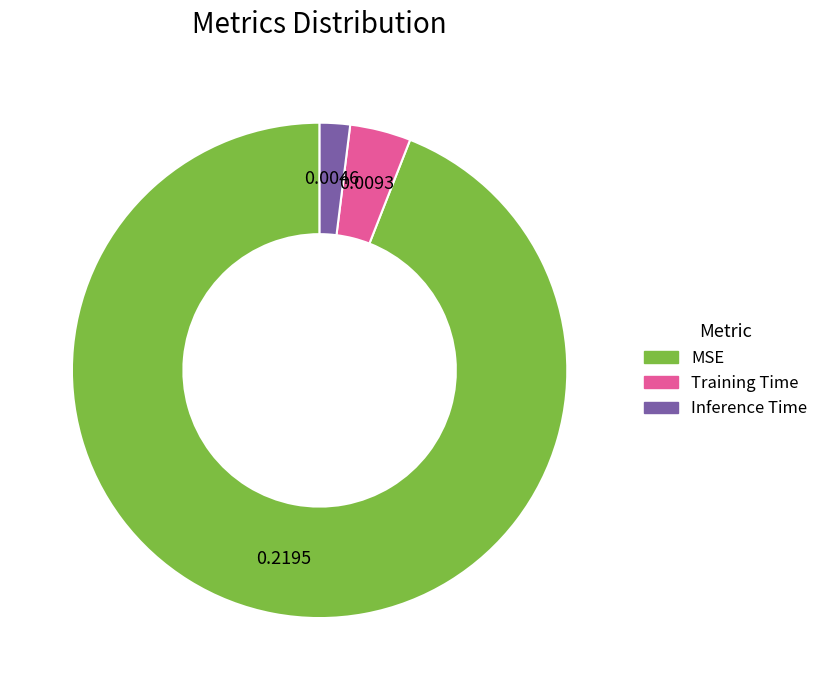

Do Inference Time and MSE together represent more than half of the pie?

Yes